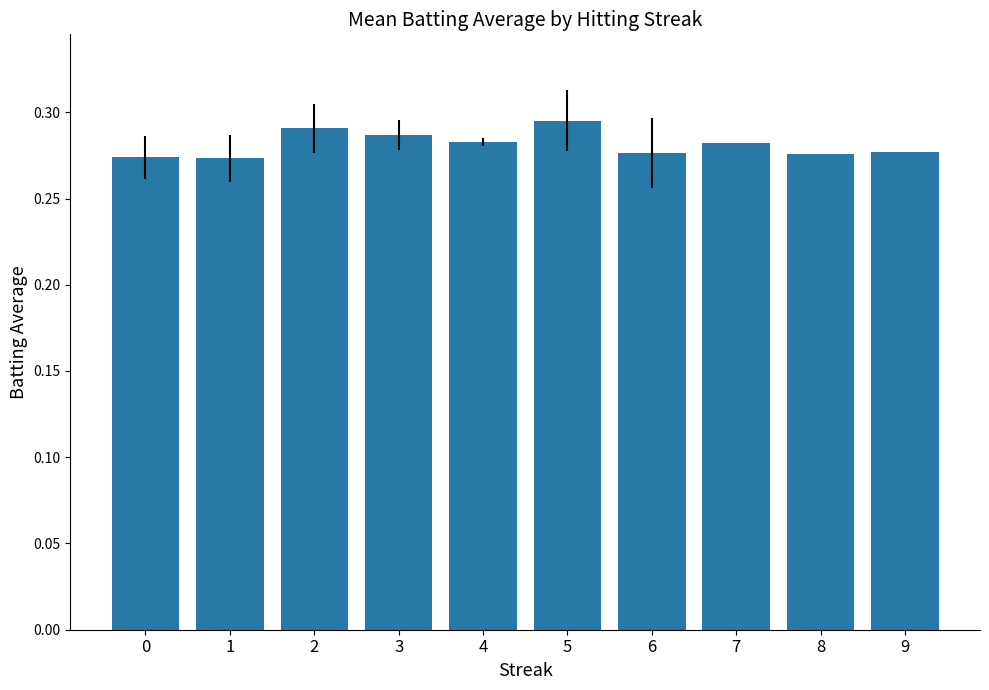

True or false: the data shows 0.4 at 2.

False